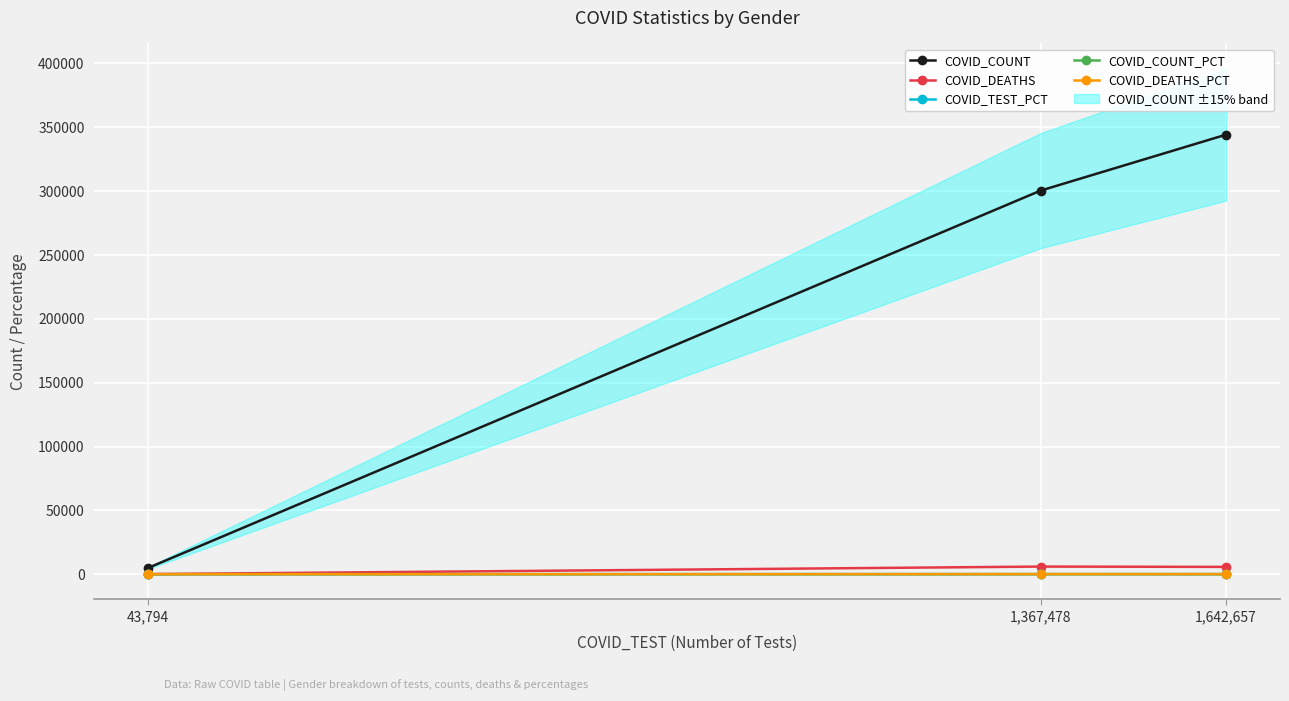

Rank the categories by COVID_TEST_PCT value from highest to lowest.

1,642,657, 1,367,478, 43,794